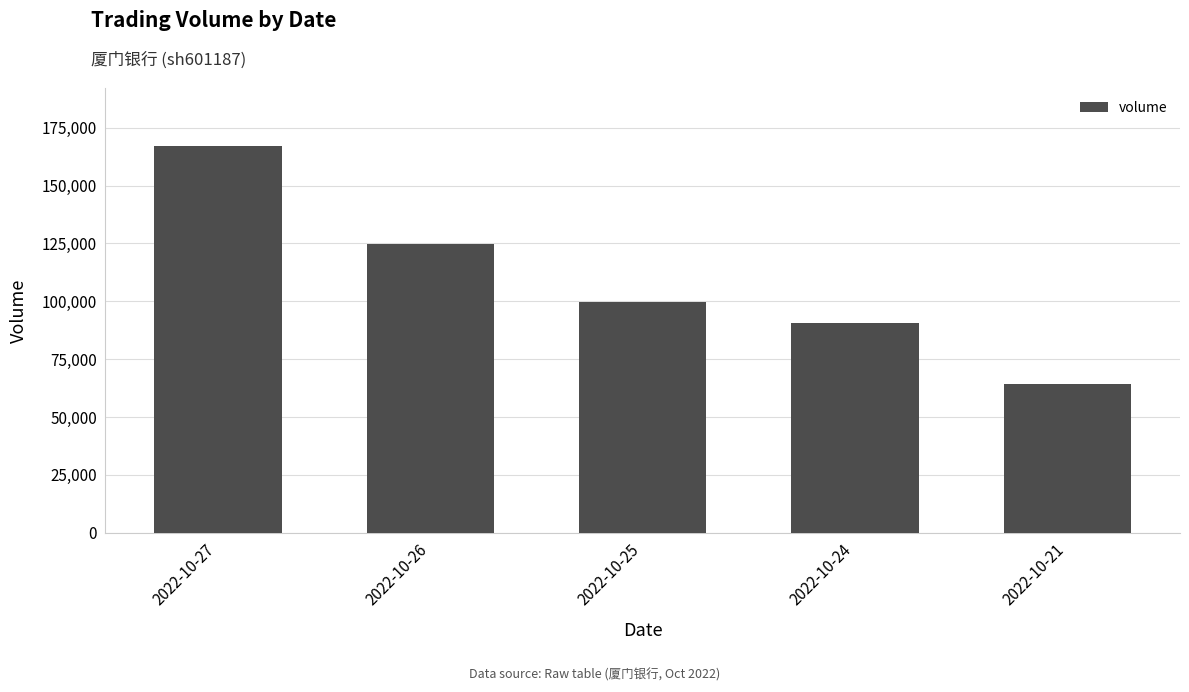

List the labels in order of value, smallest first.

2022-10-21, 2022-10-24, 2022-10-25, 2022-10-26, 2022-10-27